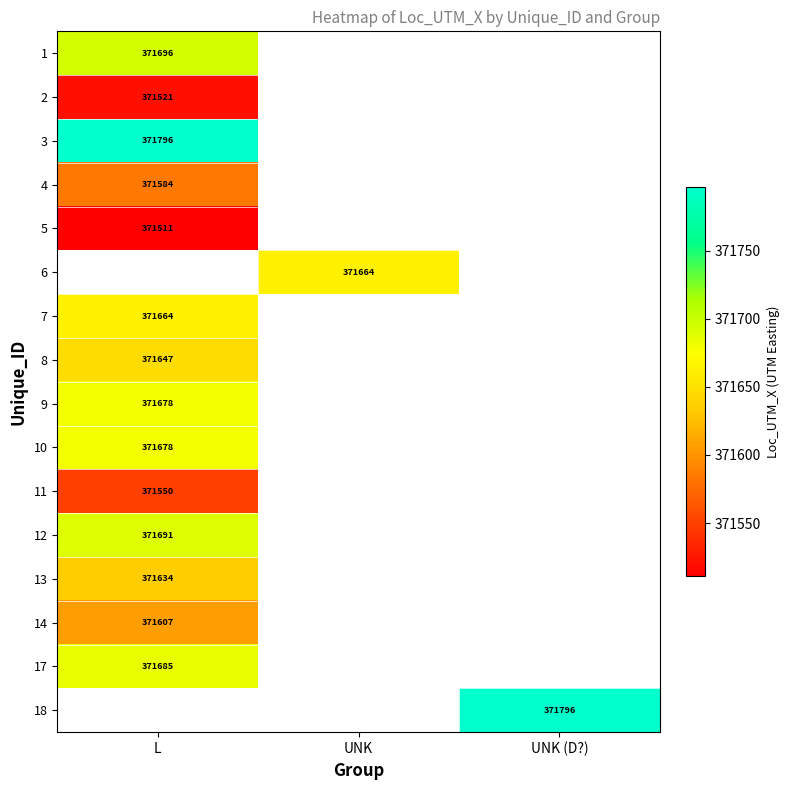

Which series has the widest spread of values?

1